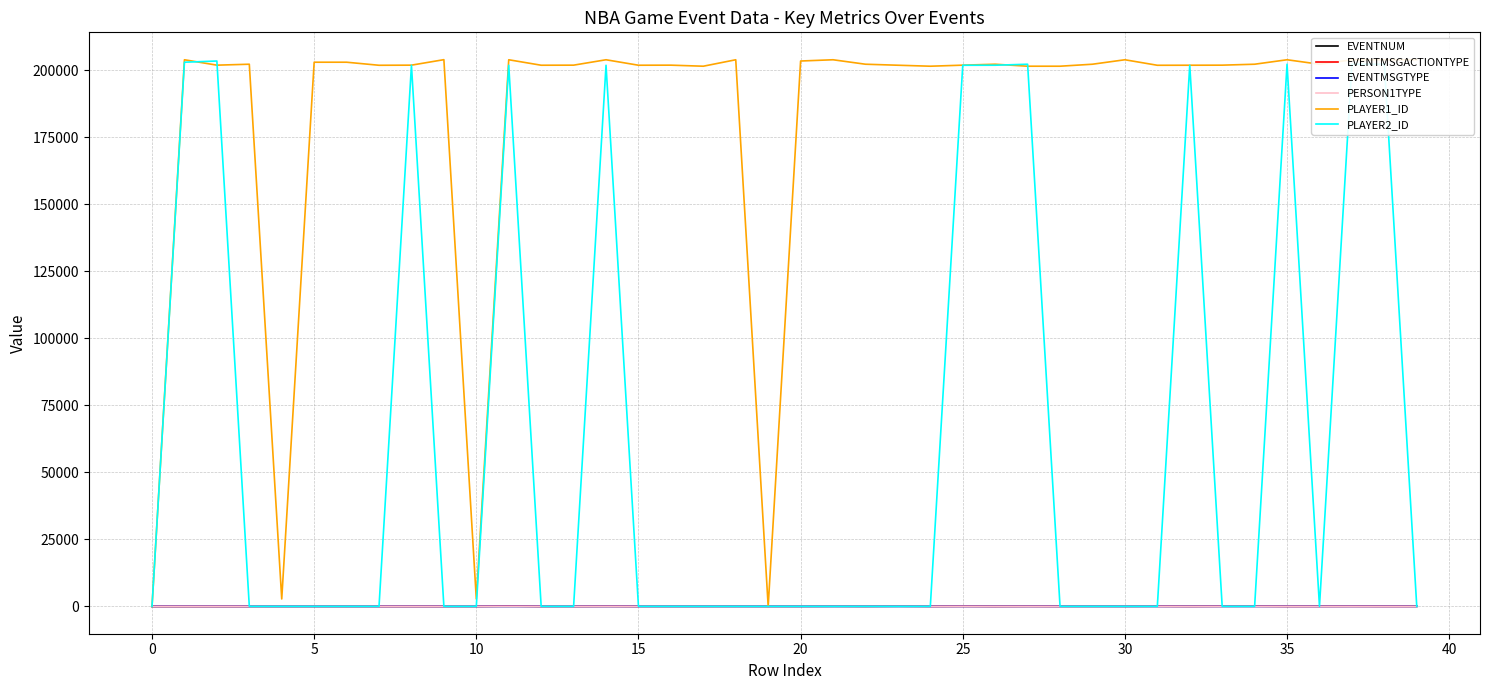

What is the greatest value displayed?

204025